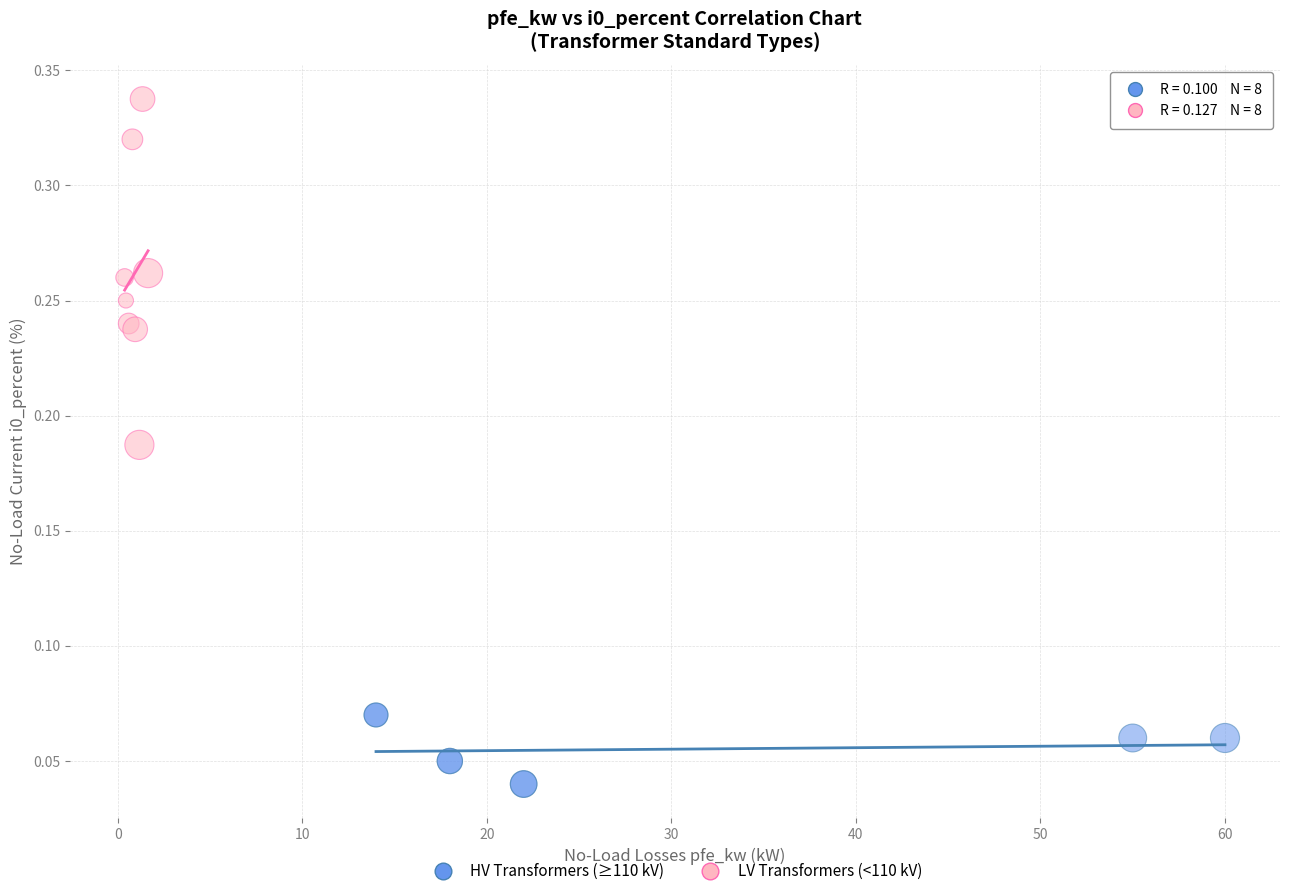

What are all the series names shown in the legend?

HV Transformers (≥110 kV), LV Transformers (<110 kV)